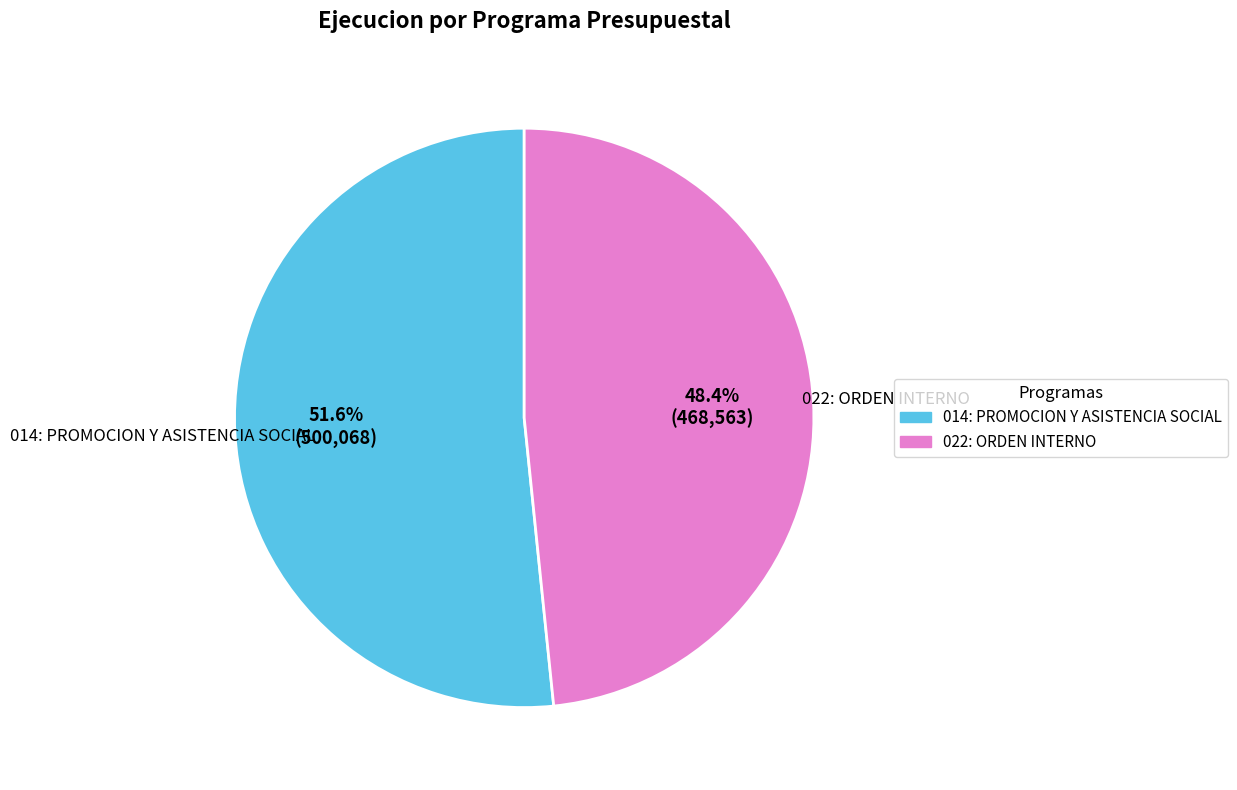

Is it true that 014: PROMOCION Y ASISTENCIA SOCIAL is 62% of the pie?

False